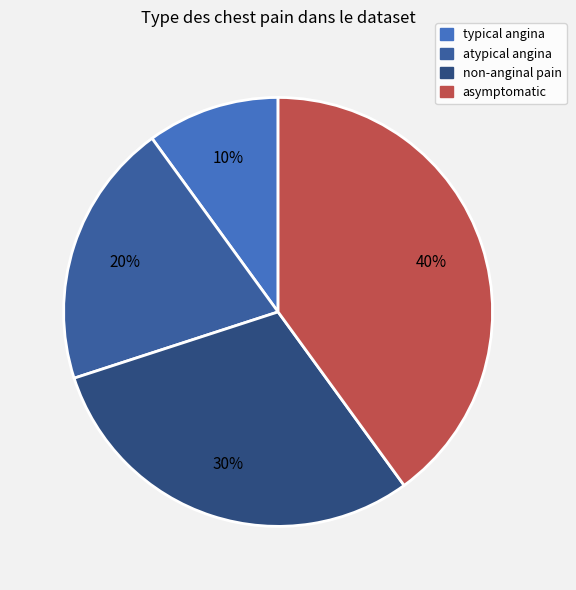

The atypical angina slice represents 20% of the pie. True or false?

True